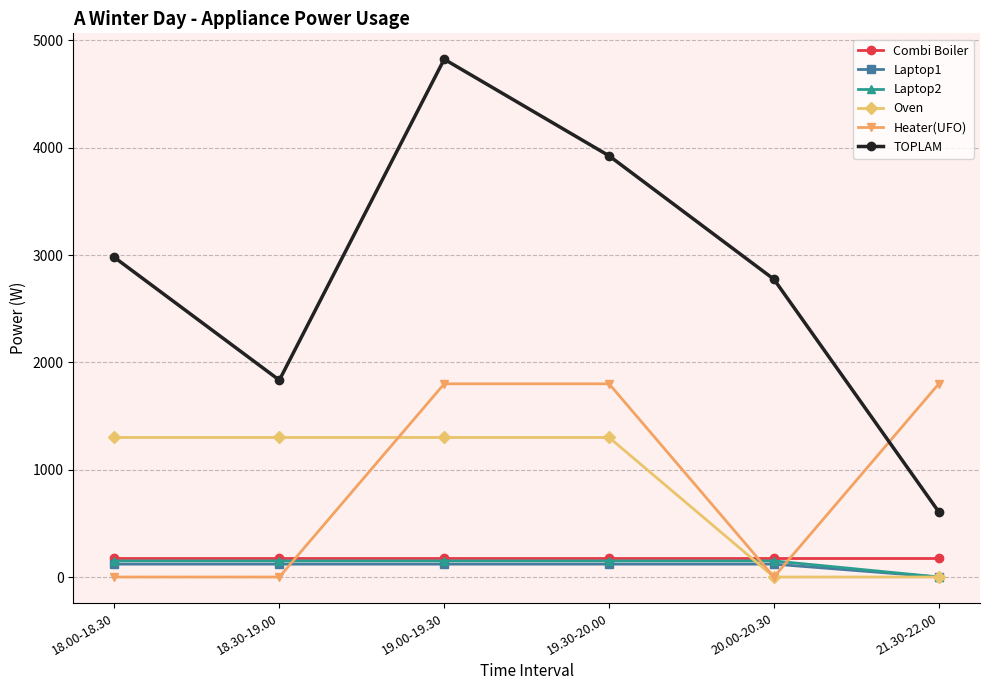

How many positive values does the Laptop1 series have?

5